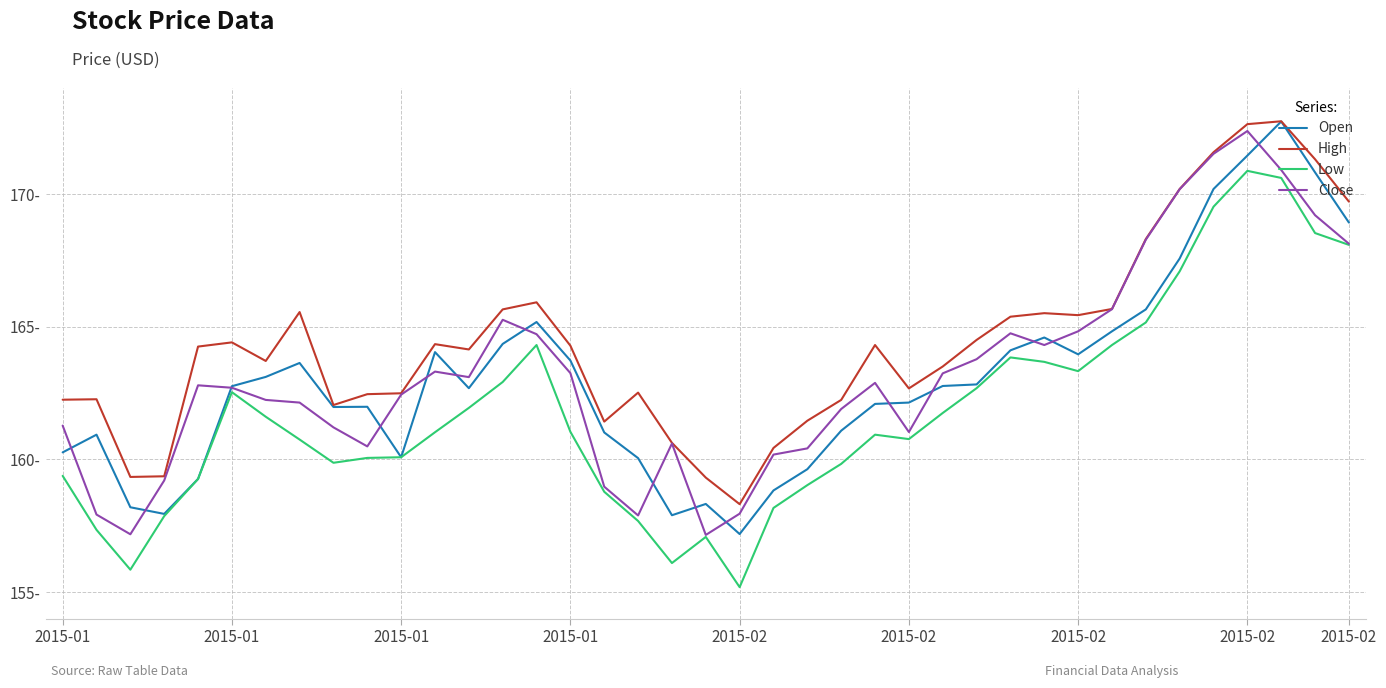

True or false: High and Low cross at least once.

False